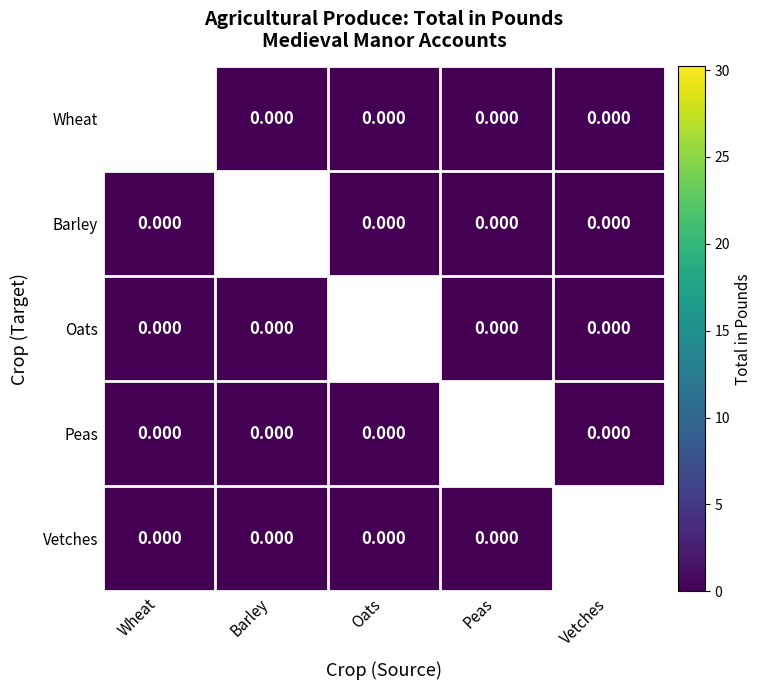

Rank the categories by Peas value from highest to lowest.

Wheat, Barley, Oats, Peas, Vetches